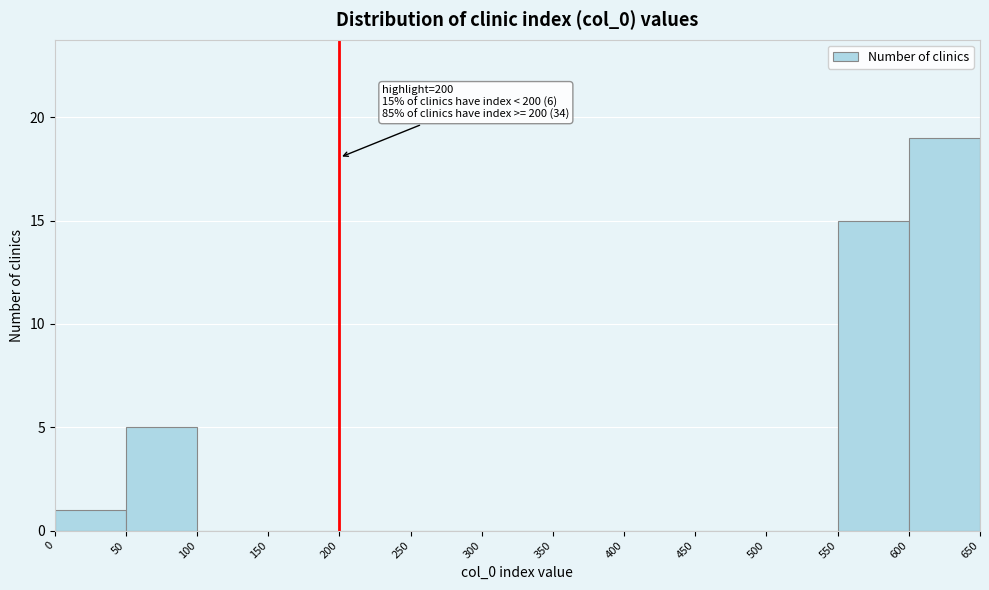

Which range on the x-axis has the tallest bar?

600 to 650